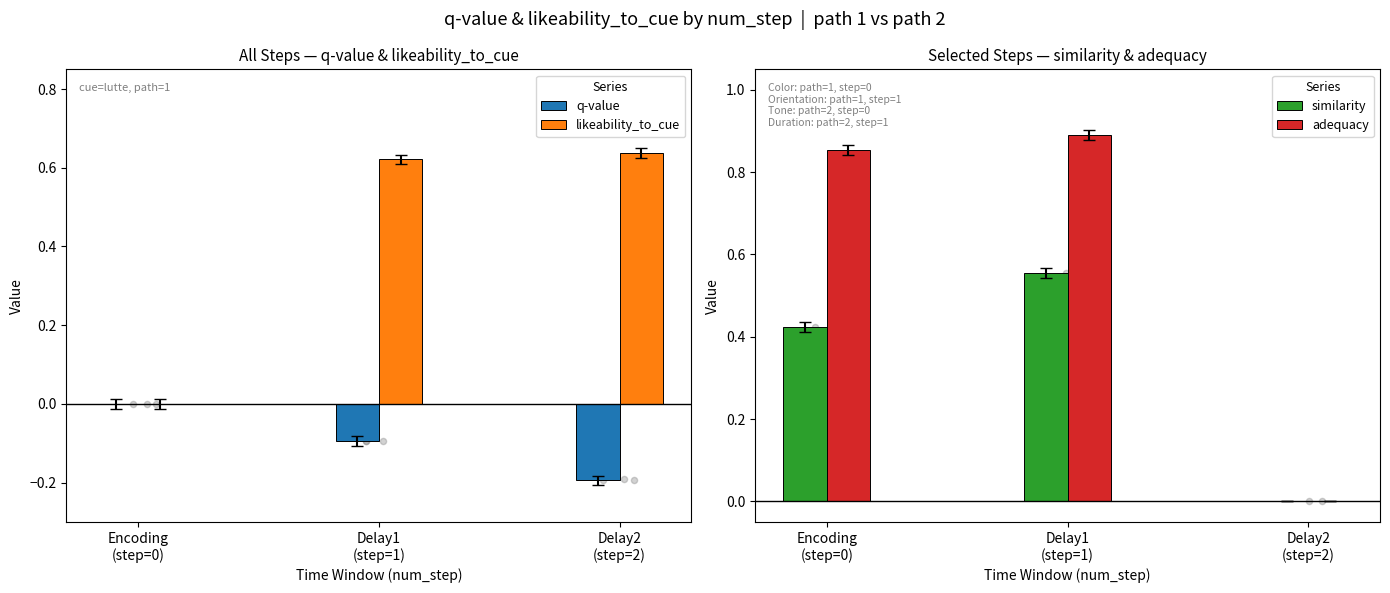

At how many categories does at least one series exceed 0?

3